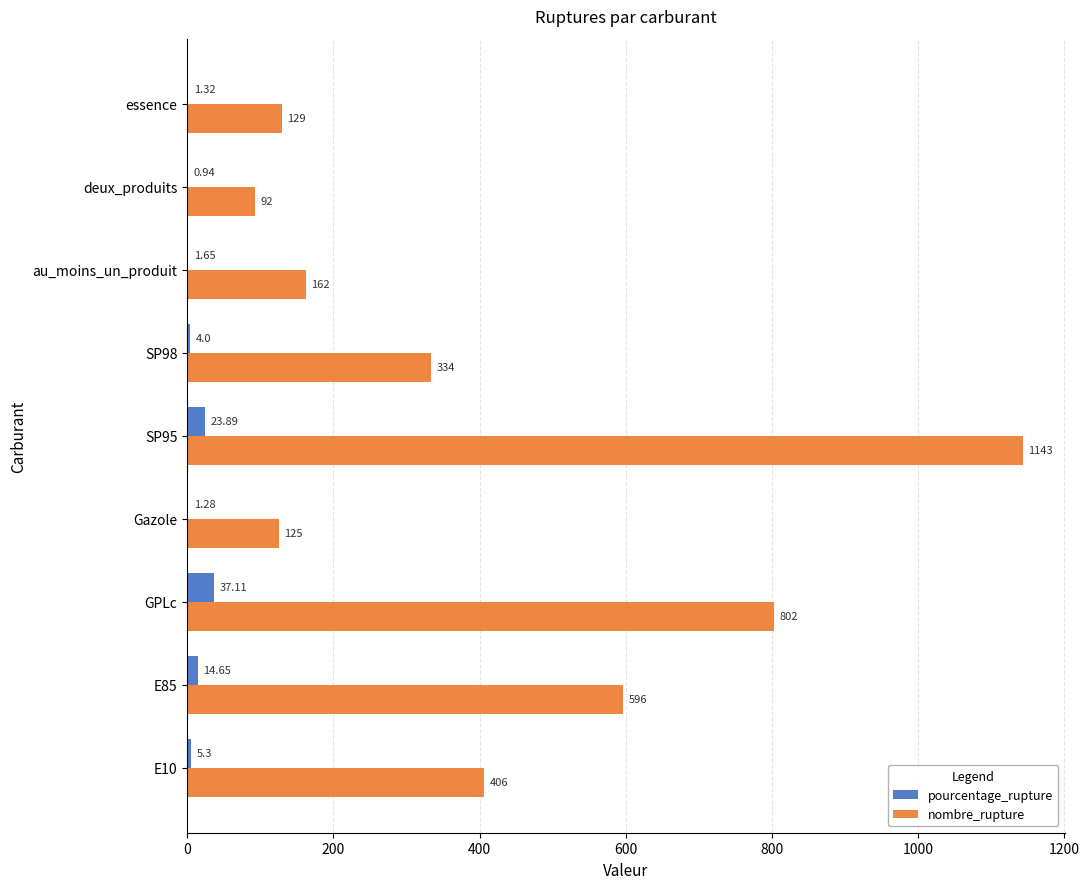

At which label does pourcentage_rupture reach its peak?

GPLc